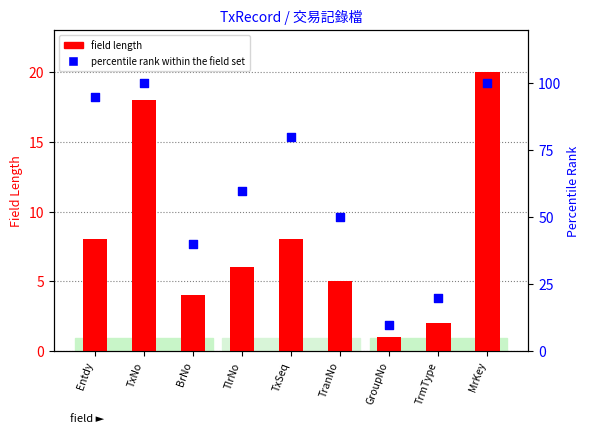

What are all the series names shown in the legend?

field length, percentile rank within the field set